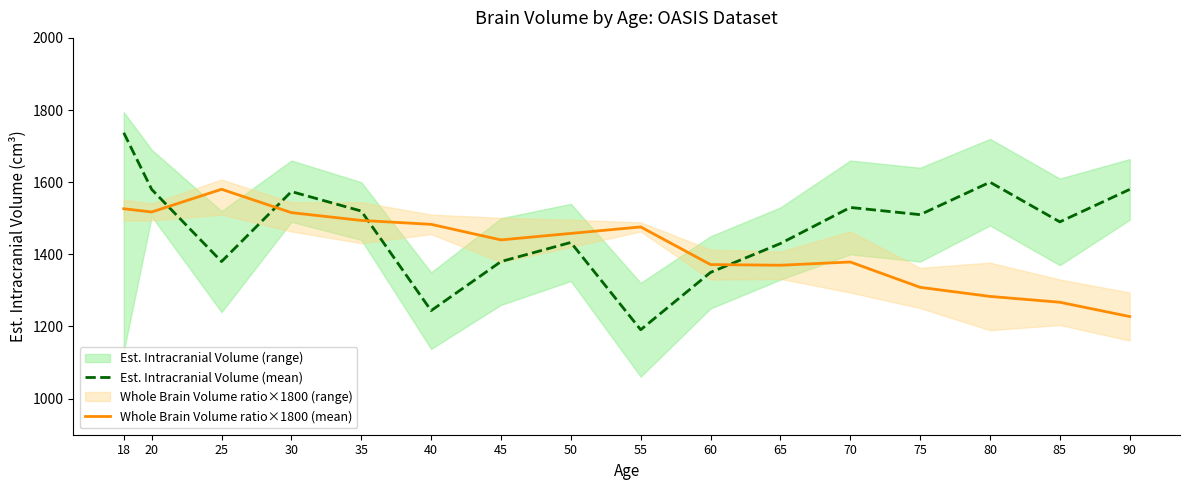

List the series in order of their overall mean, highest first.

Est. Intracranial Volume (mean), Whole Brain Volume ratio×1800 (mean)